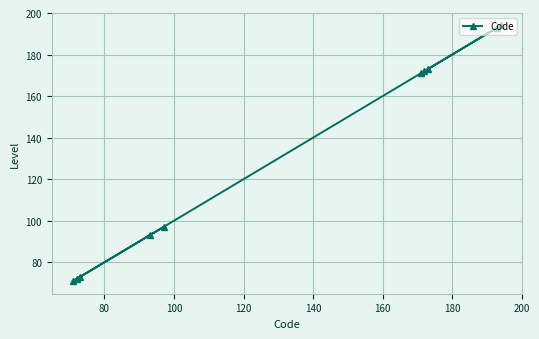

What is the sum of all values?

1309